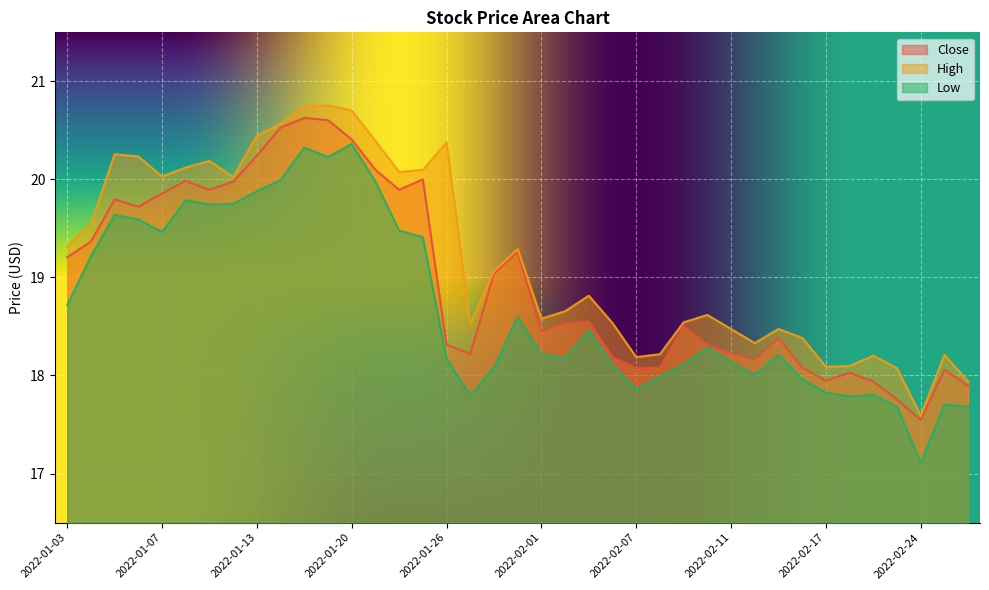

At 2022-02-08, list the series in order from largest to smallest.

High, Close, Low